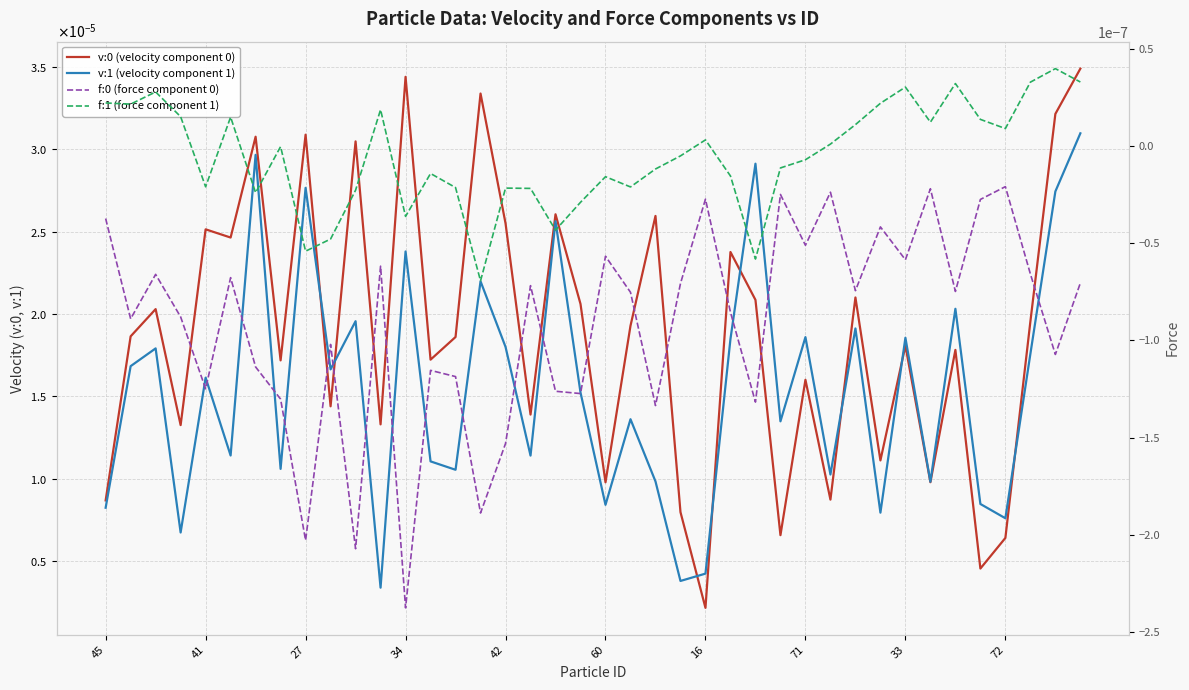

Reading right to left, list all the values displayed in this chart.

v:0 (velocity component 0): 0.0	0.0	0.0	0.0	0.0	0.0	0.0	0.0	0.0	0.0	0.0	0.0	0.0	0.0	0.0	0.0	0.0	0.0	0.0	0.0	0.0	0.0	0.0	0.0	0.0	0.0	0.0	0.0	0.0	0.0	0.0	0.0	0.0	0.0	0.0	0.0	0.0	0.0	0.0	0.0
v:1 (velocity component 1): 0.0	0.0	0.0	0.0	0.0	0.0	0.0	0.0	0.0	0.0	0.0	0.0	0.0	0.0	0.0	0.0	0.0	0.0	0.0	0.0	0.0	0.0	0.0	0.0	0.0	0.0	0.0	0.0	0.0	0.0	0.0	0.0	0.0	0.0	0.0	0.0	0.0	0.0	0.0	0.0
f:0 (force component 0): -0.0	-0.0	-0.0	-0.0	-0.0	-0.0	-0.0	-0.0	-0.0	-0.0	-0.0	-0.0	-0.0	-0.0	-0.0	-0.0	-0.0	-0.0	-0.0	-0.0	-0.0	-0.0	-0.0	-0.0	-0.0	-0.0	-0.0	-0.0	-0.0	-0.0	-0.0	-0.0	-0.0	-0.0	-0.0	-0.0	-0.0	-0.0	-0.0	-0.0
f:1 (force component 1): 0.0	0.0	0.0	0.0	0.0	0.0	0.0	0.0	0.0	0.0	0.0	-0.0	-0.0	-0.0	-0.0	0.0	-0.0	-0.0	-0.0	-0.0	-0.0	-0.0	-0.0	-0.0	-0.0	-0.0	-0.0	-0.0	0.0	-0.0	-0.0	-0.0	-0.0	-0.0	0.0	-0.0	0.0	0.0	0.0	0.0